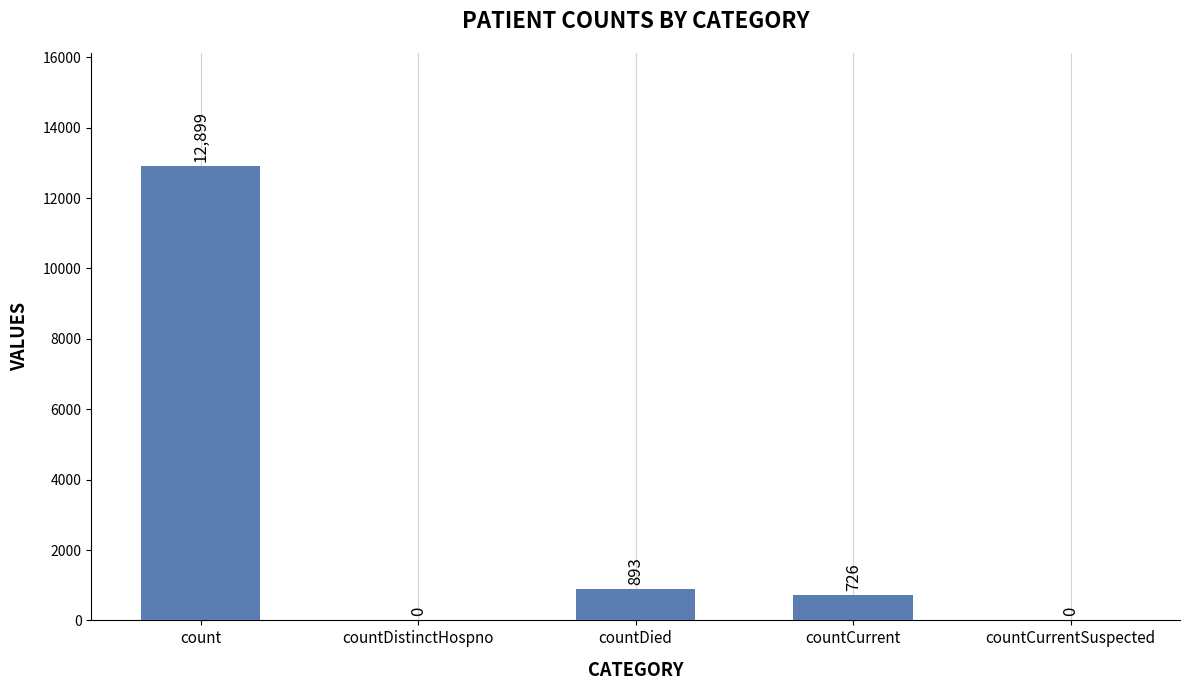

Count the number of data series in this chart.

1